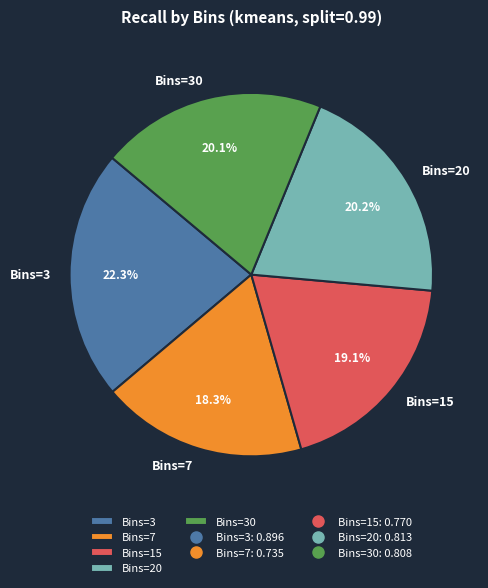

To the nearest percent, what is the difference between the largest and smallest slice percentages?

4%